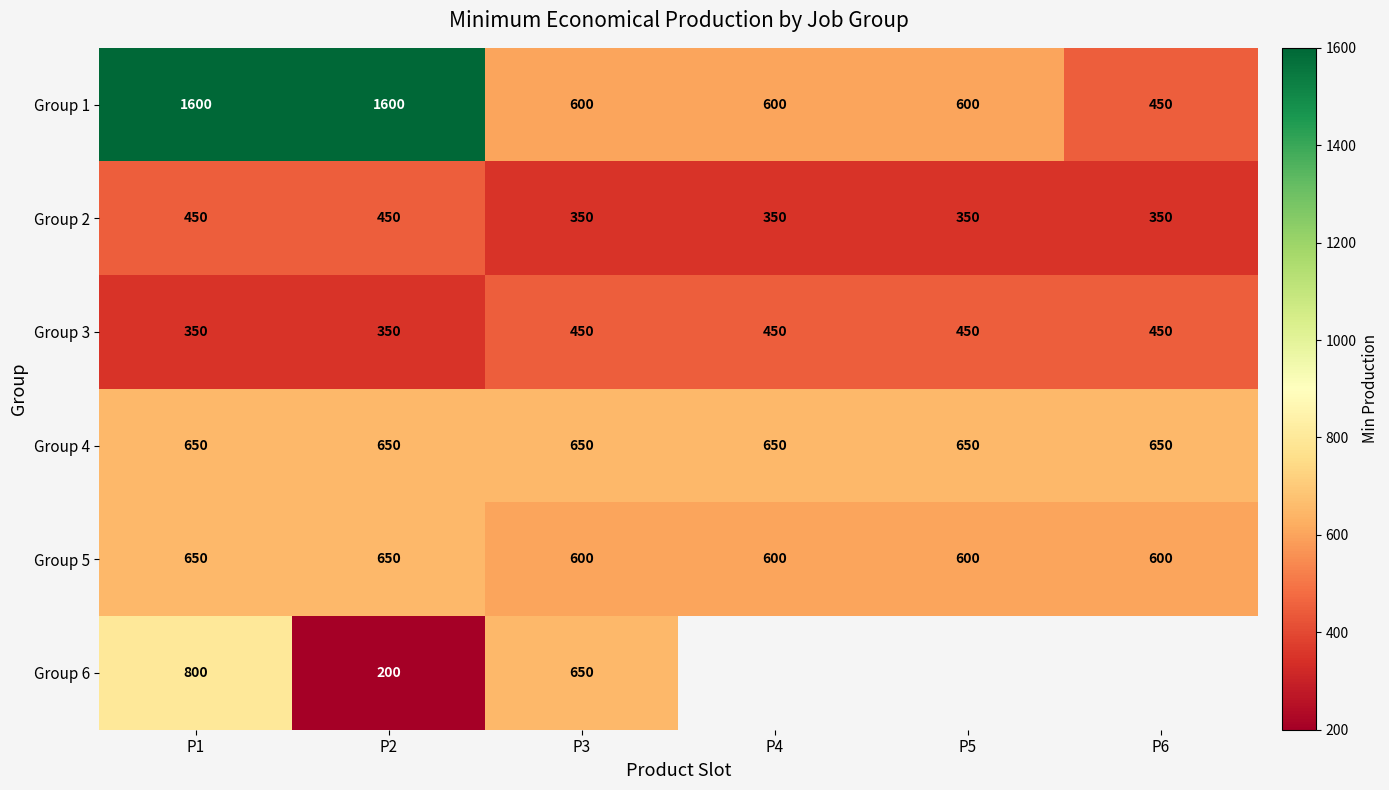

Which has a higher value, P6 or P1?

P1